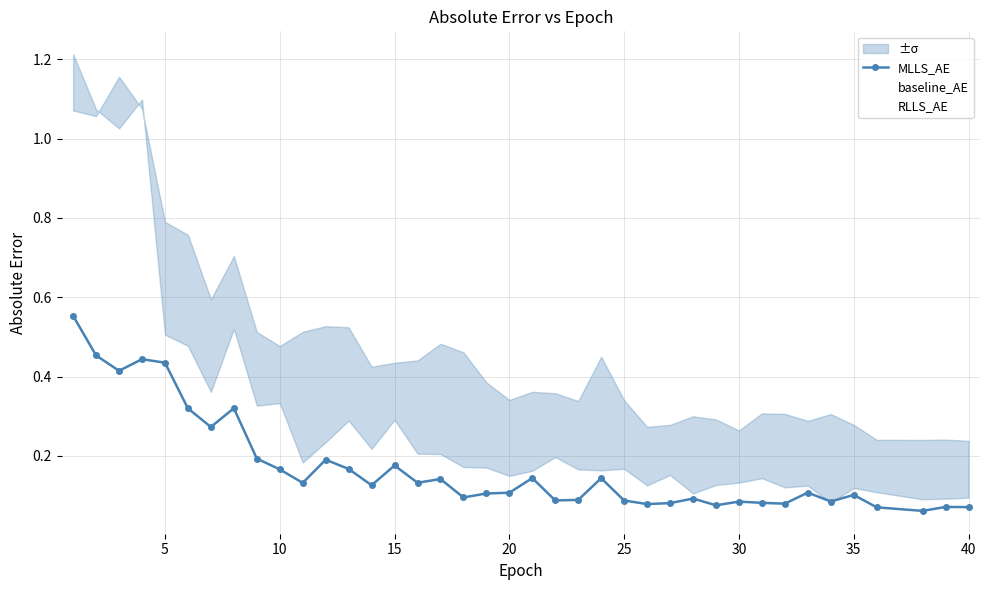

True or false: MLLS_AE and baseline_AE intersect in this chart.

False